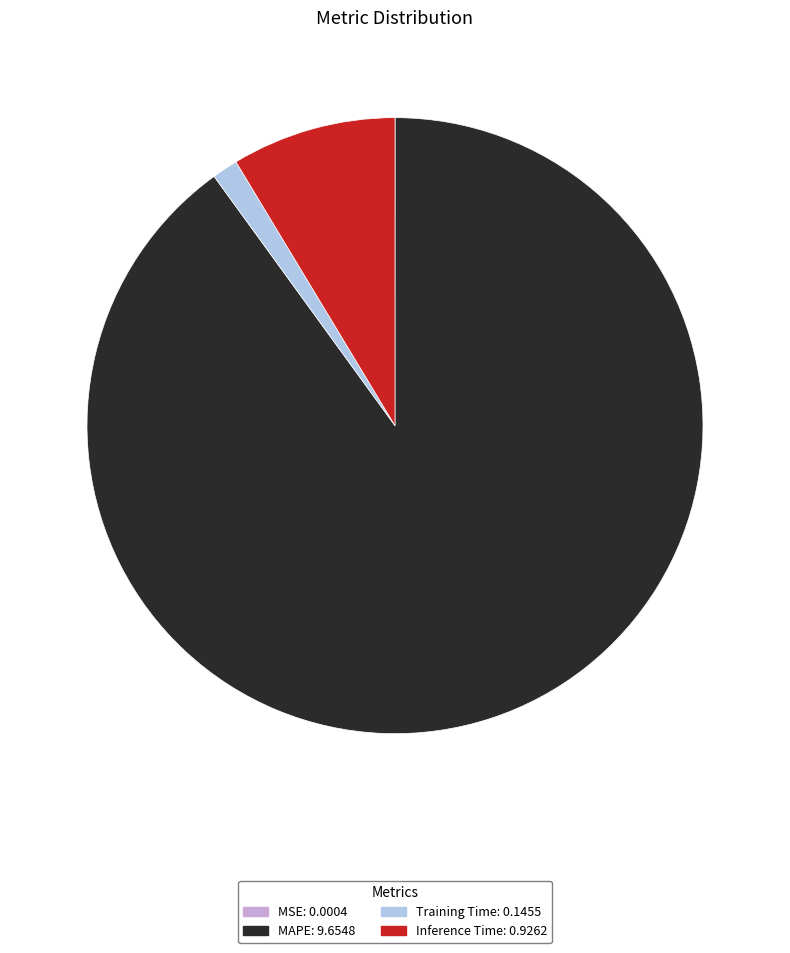

Do Inference Time and Training Time together represent more than half of the pie?

No